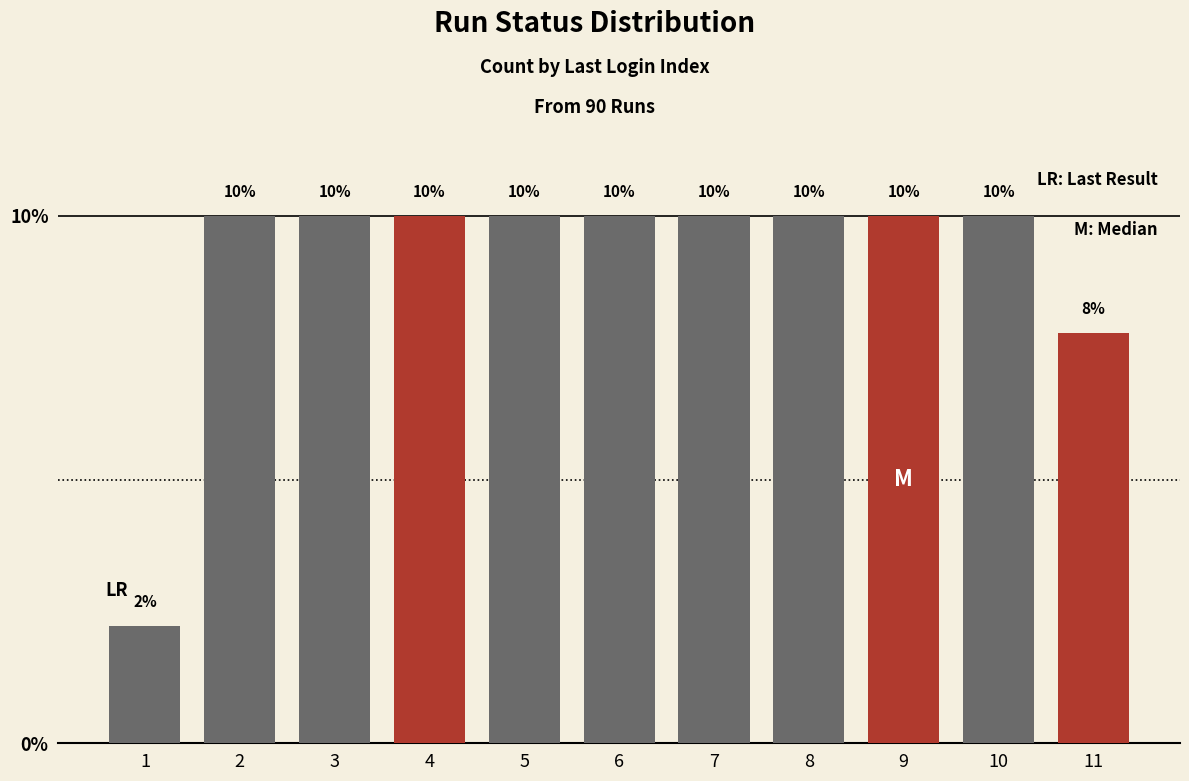

The value at 5 is 10.0. True or false?

True